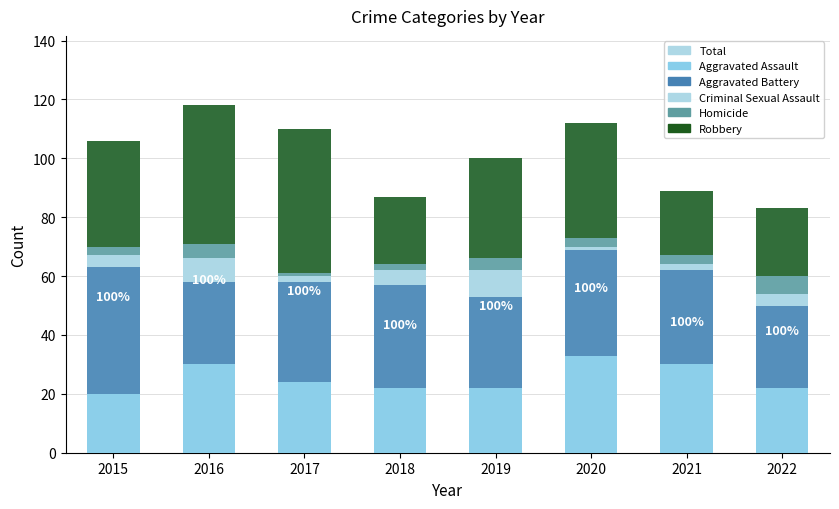

What is the difference between the Aggravated Battery values at 2020 and 2022?

8